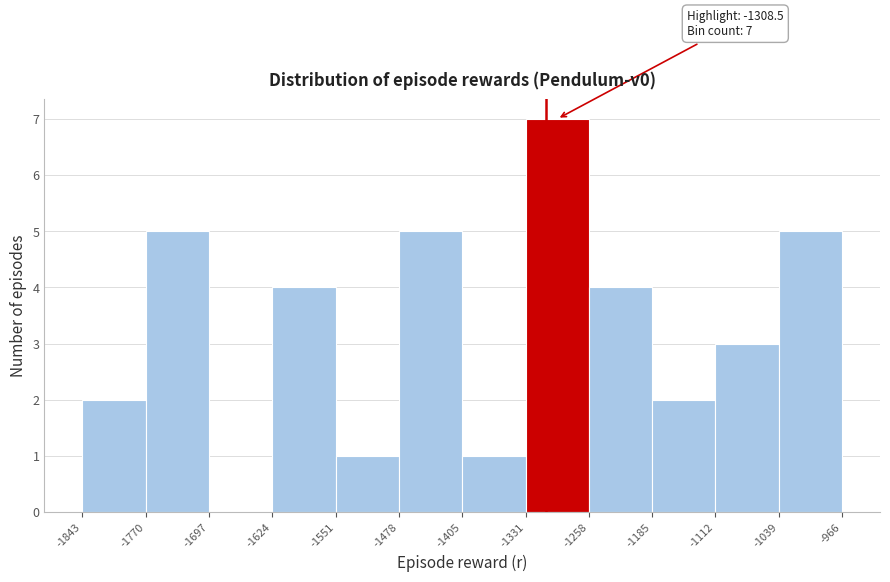

Which range on the x-axis has the tallest bar?

-1331 to -1258